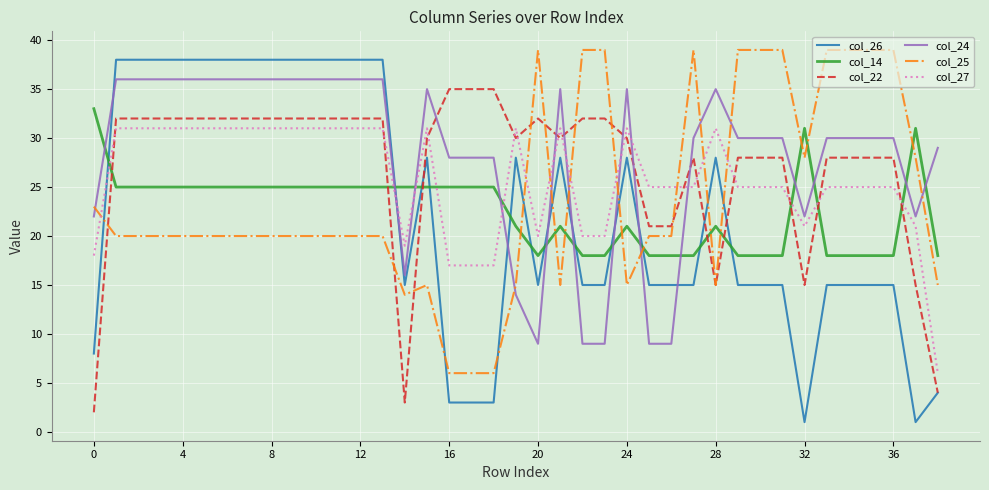

Which series has the widest spread of values?

col_26